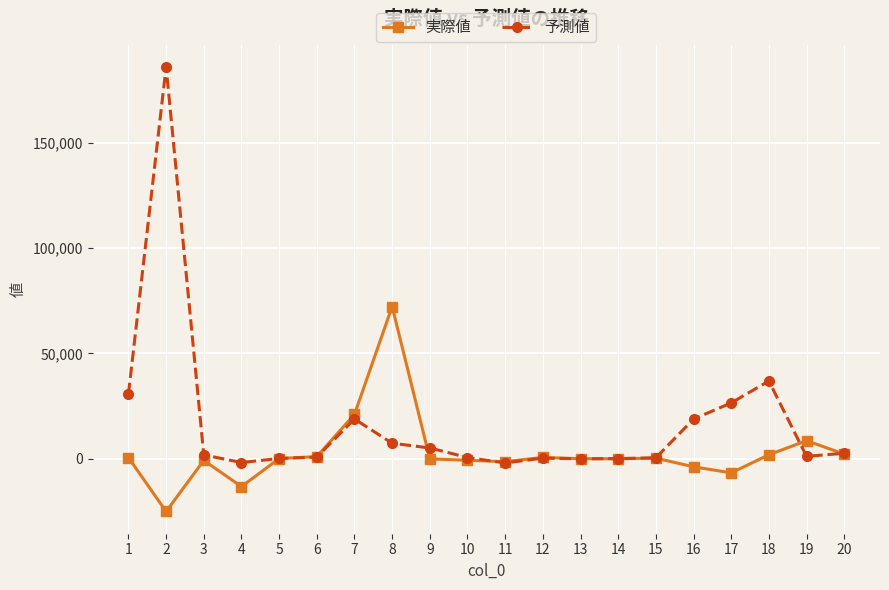

Is the value of 実際値 at 12 greater than the value of 予測値 at 11?

Yes